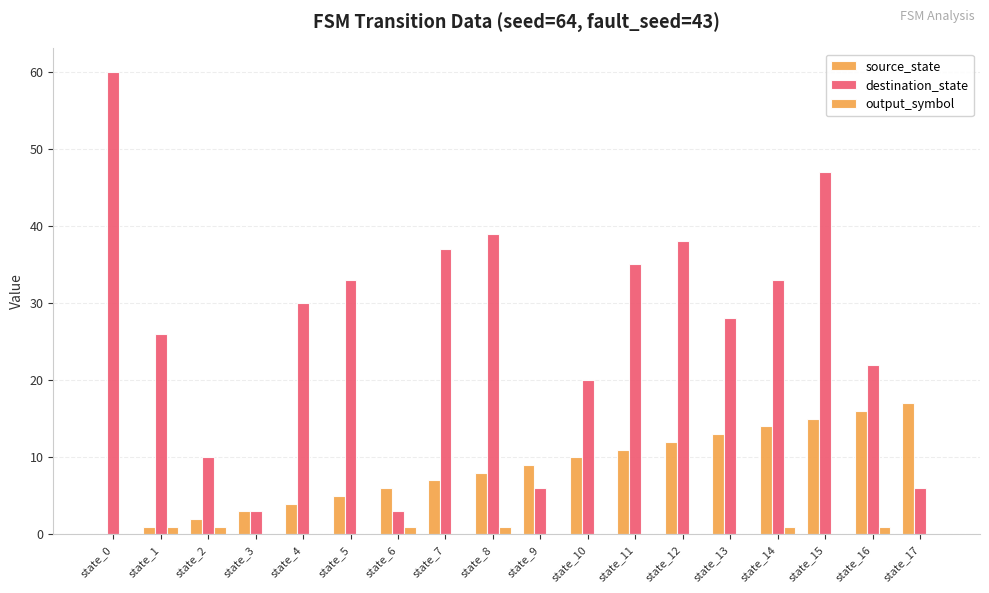

Where is output_symbol nearest to the value 0?

state_0